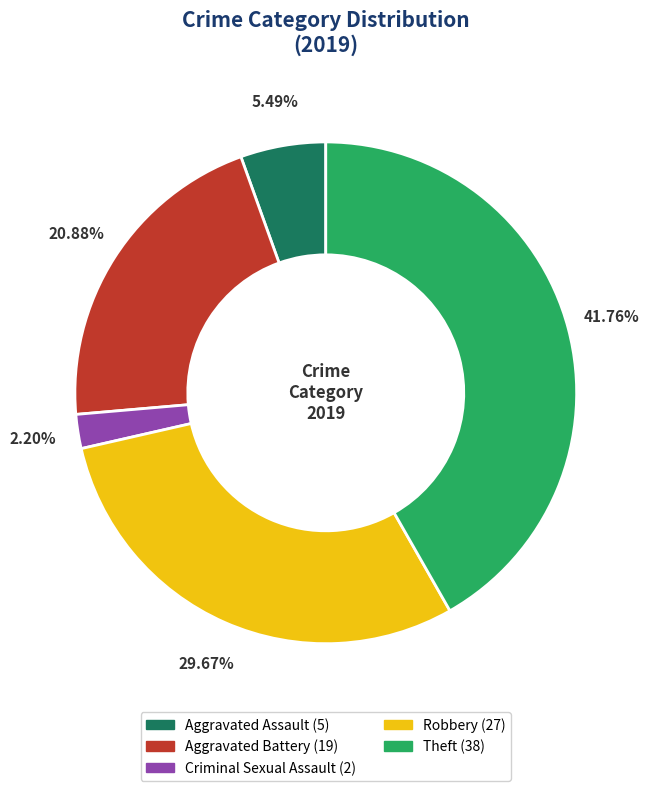

To the nearest percent, what is the average slice percentage?

20%